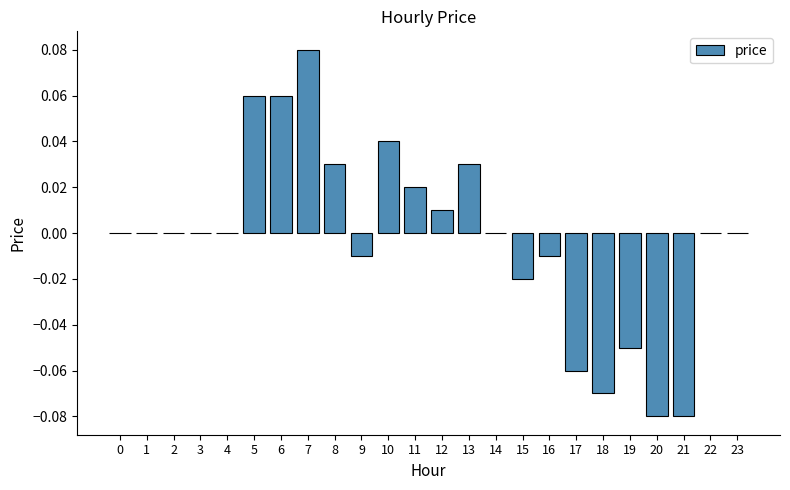

How many series are shown in this chart?

1